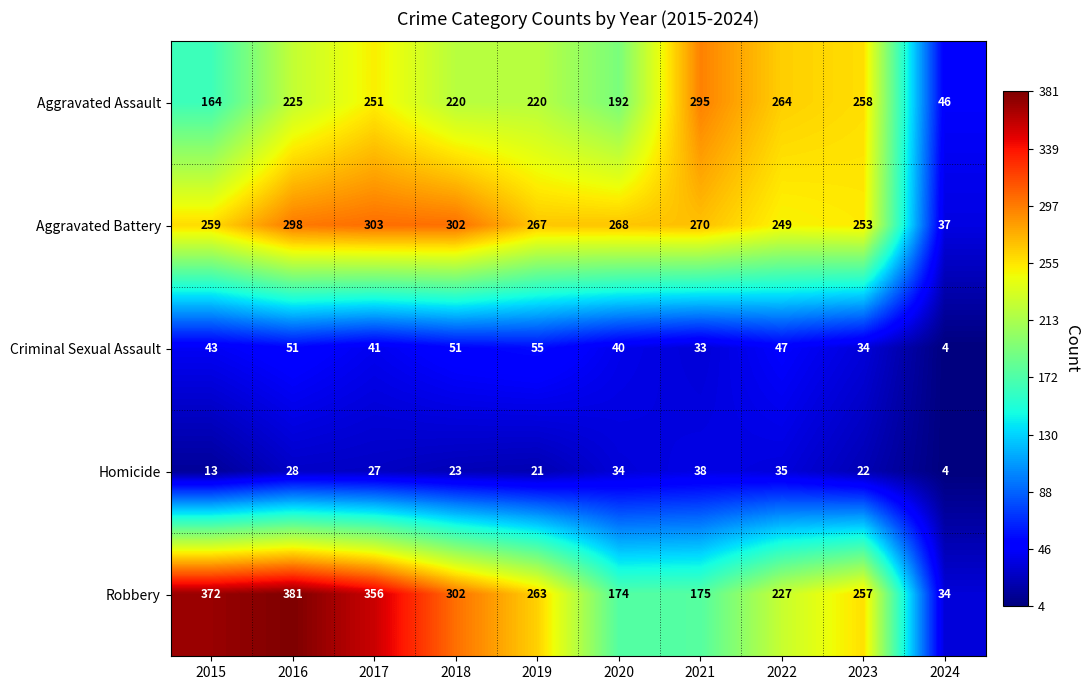

What is the sum of the Aggravated Battery values at 2017 and 2018?

605